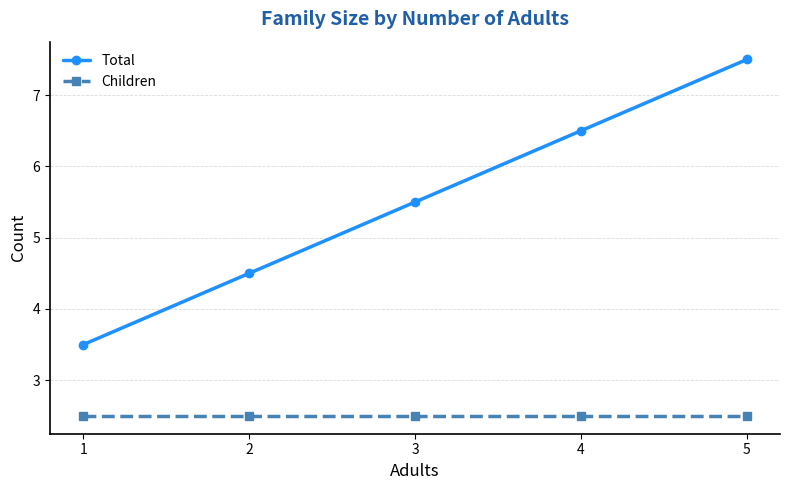

What is the spread (max minus min) of values at 1?

1.0